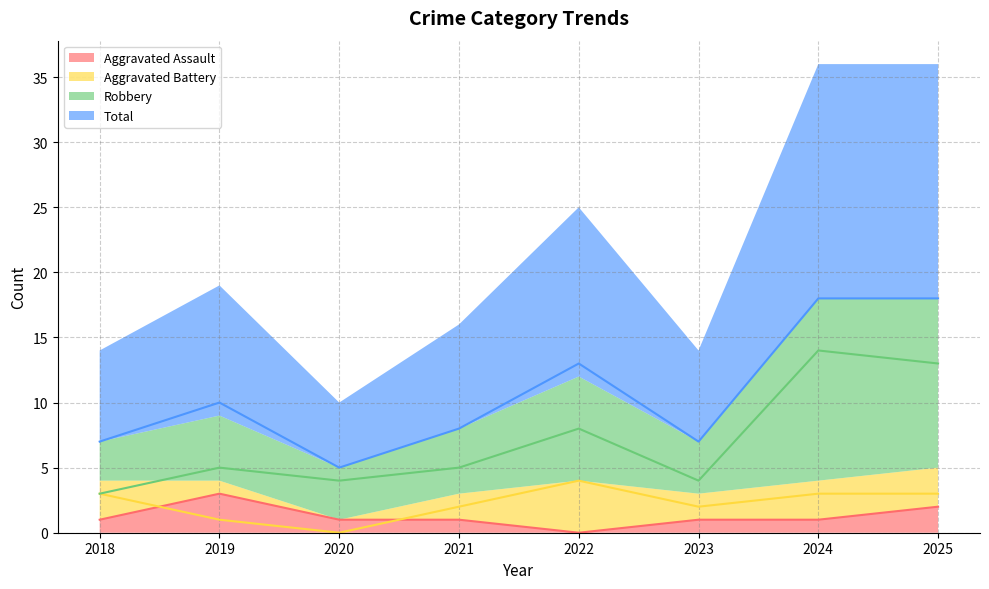

True or false: Aggravated Battery has more than 1 interior local peaks.

False